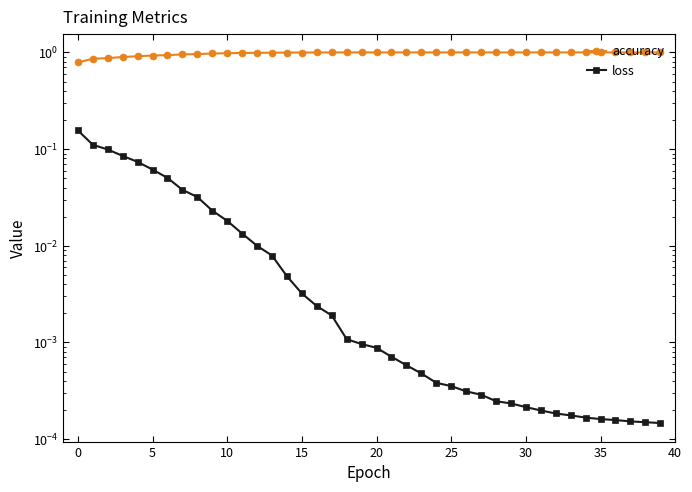

What is the difference between the second highest and second lowest values in the accuracy series?

0.1